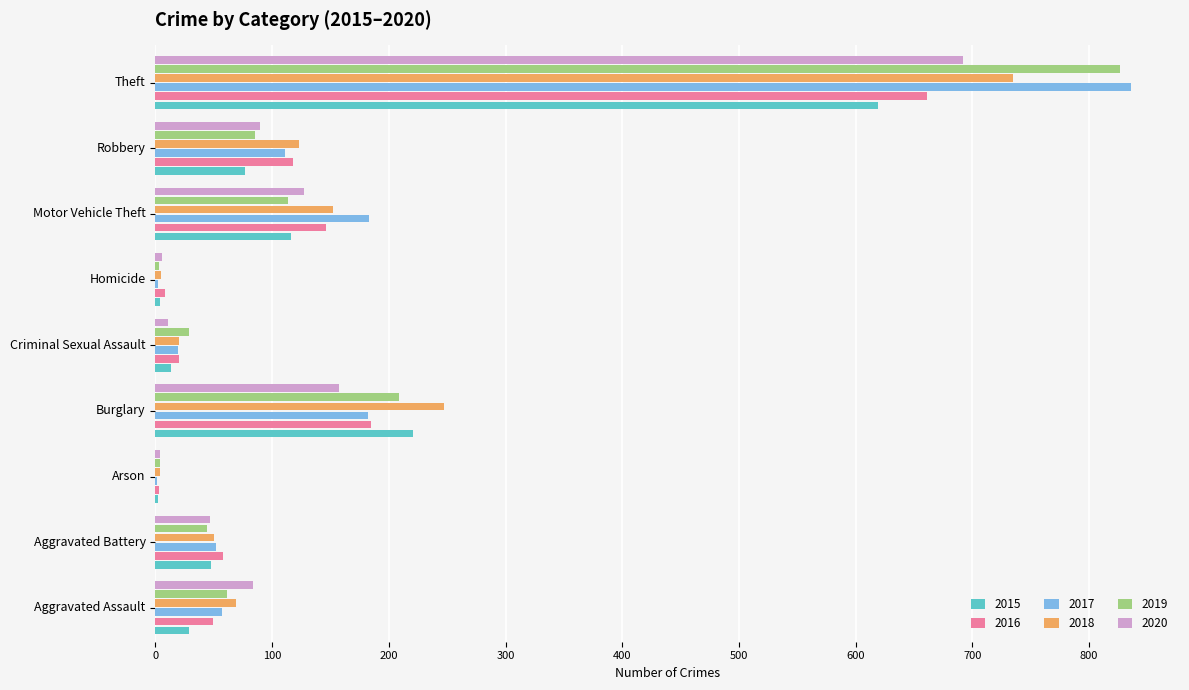

Which category has the highest value in the 2015 series?

Theft